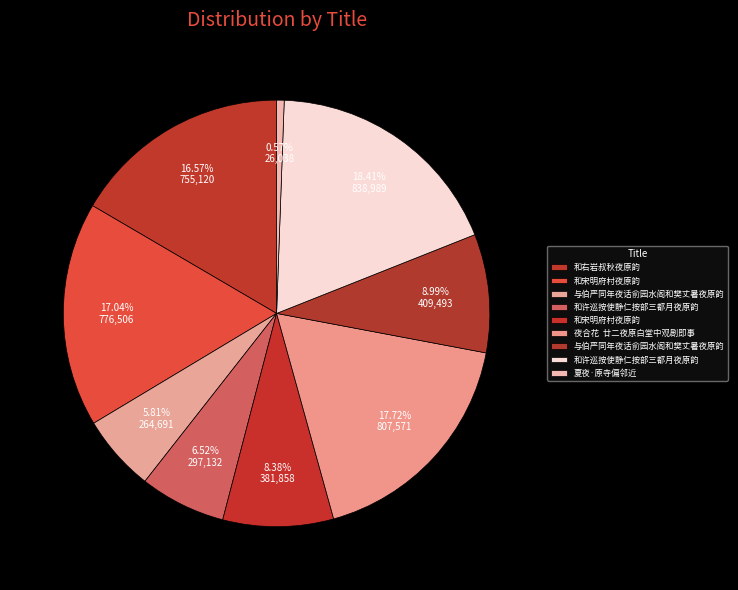

How many slices are in this pie chart?

9